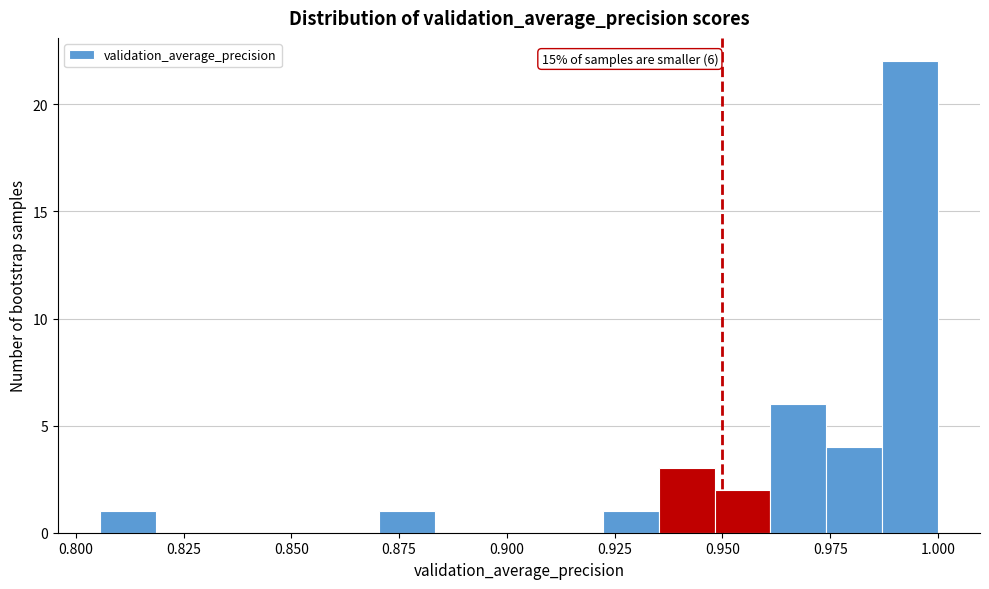

Read against the x-axis, roughly where is the centre of the tallest bar?

0.995